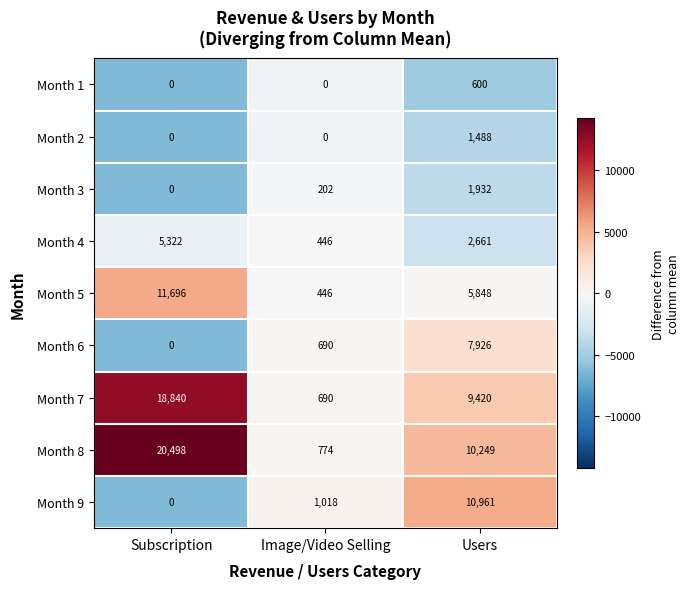

List the series in order of their peak value, highest first.

Month 8, Month 7, Month 5, Month 9, Month 6, Month 4, Month 3, Month 2, Month 1